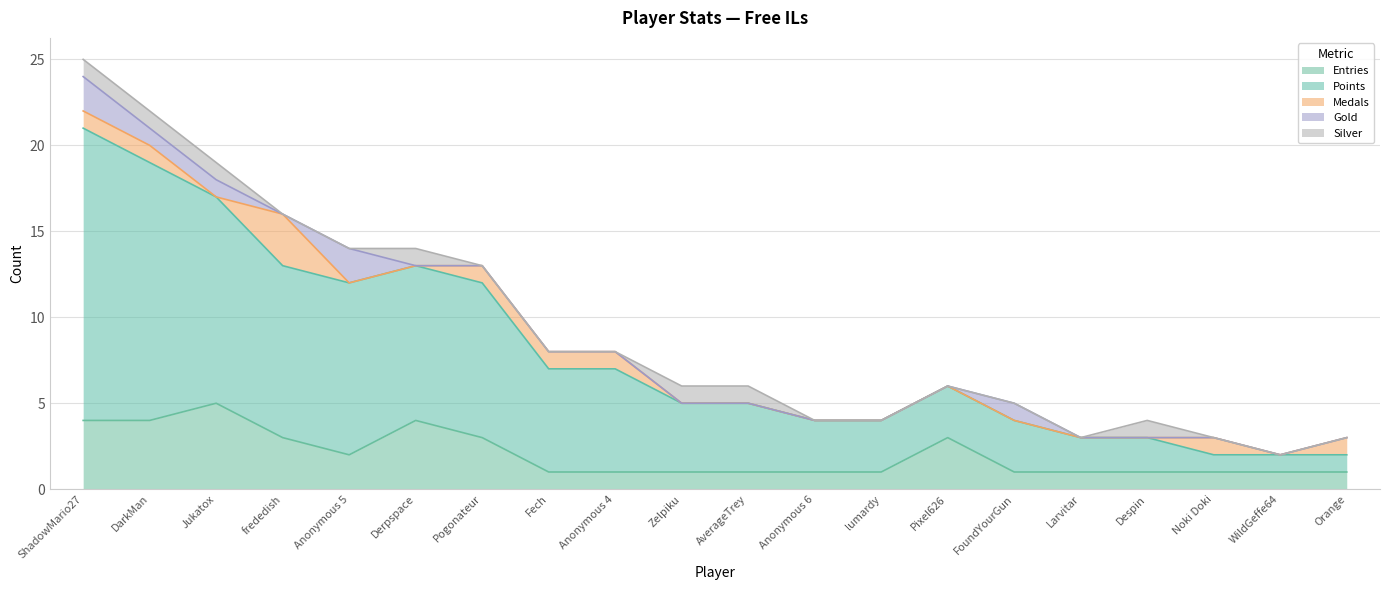

What is the spread (max minus min) of values at frededish?

10